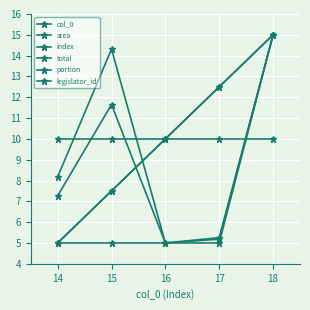

Does the chart have visible grid lines?

Yes